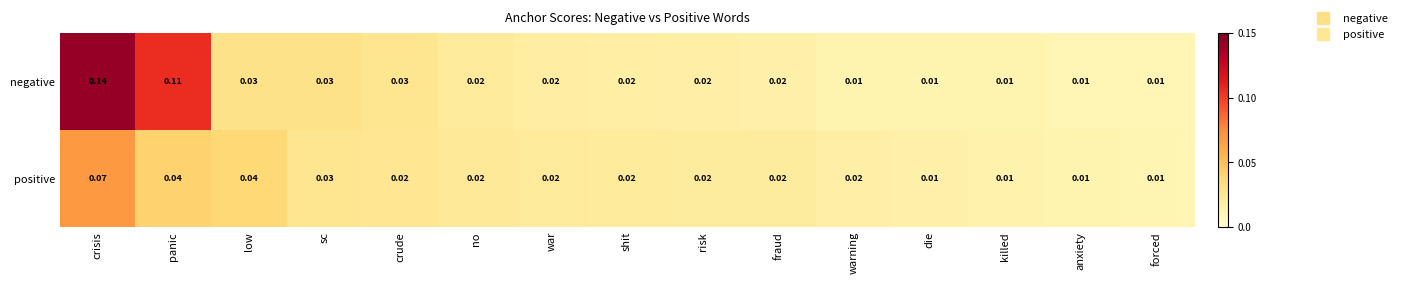

Is the value of negative at crisis greater than the value of positive at forced?

Yes